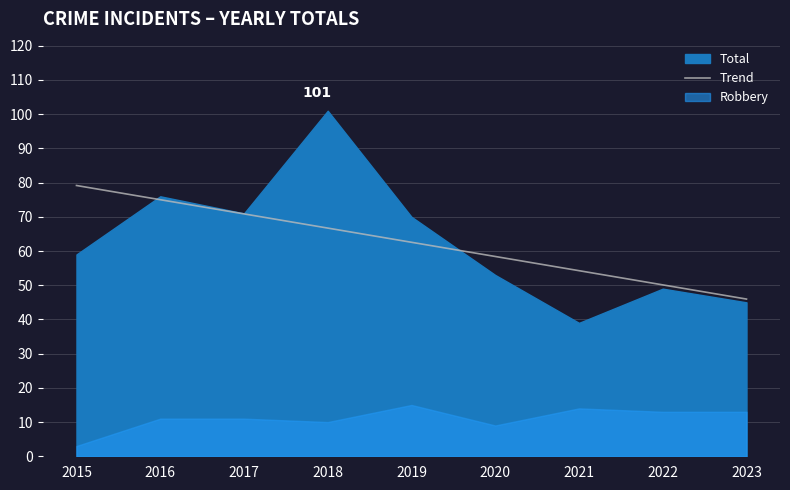

Reading left to right, list all the values displayed in this chart.

2015=79.2	2016=75.0	2017=70.9	2018=66.7	2019=62.6	2020=58.4	2021=54.3	2022=50.1	2023=46.0